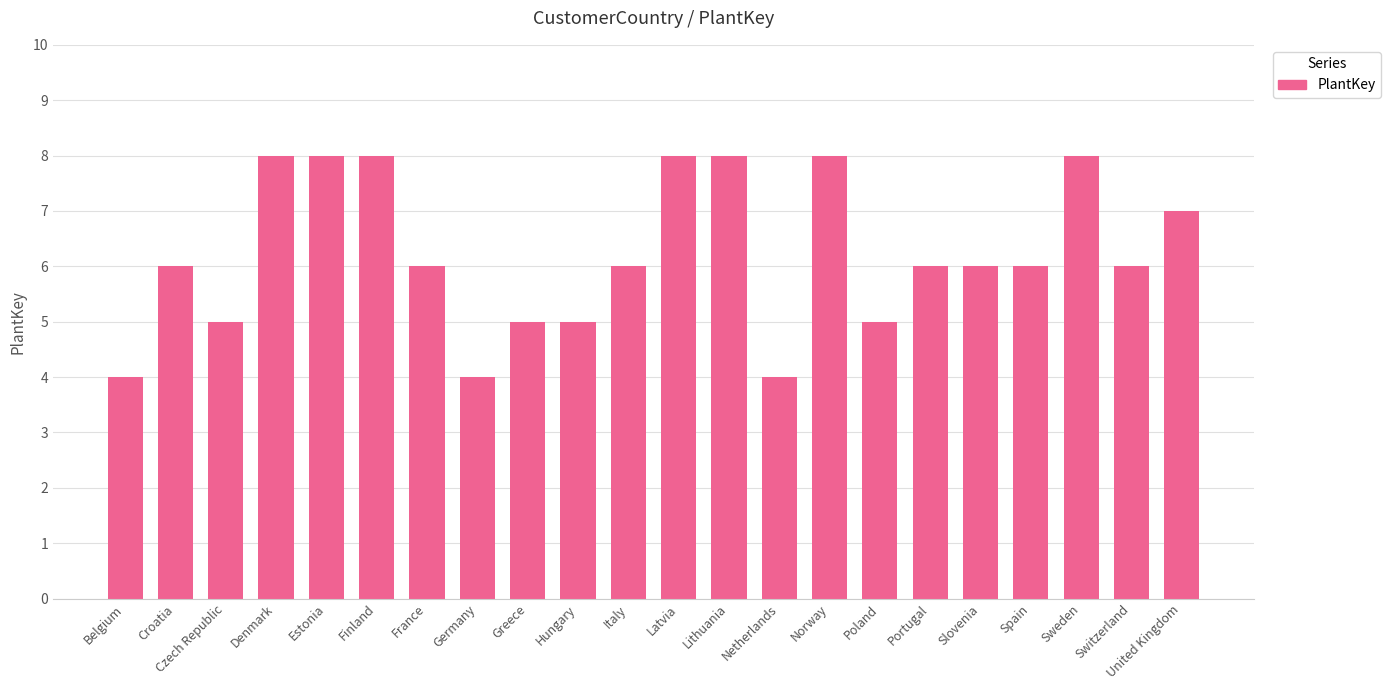

What is the ratio of the value at Lithuania to the value at France?

1.3